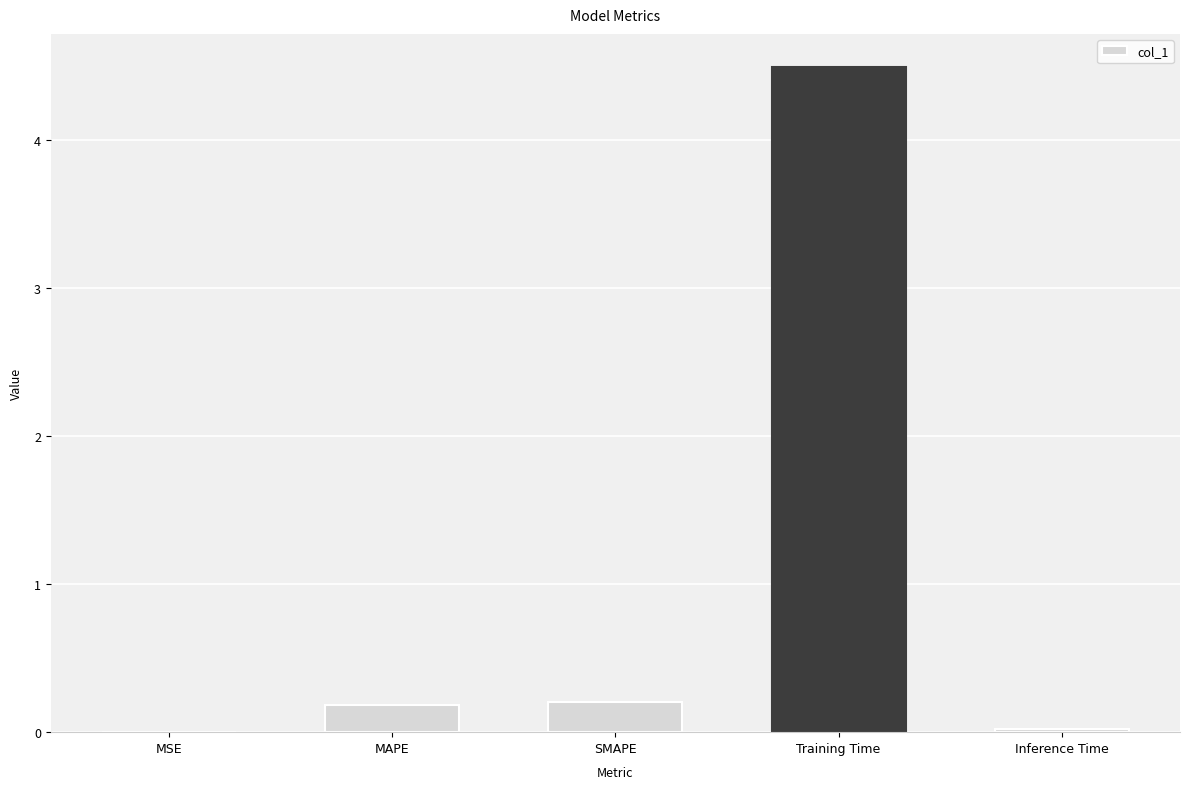

What is the change in value from SMAPE to Inference Time?

-0.2